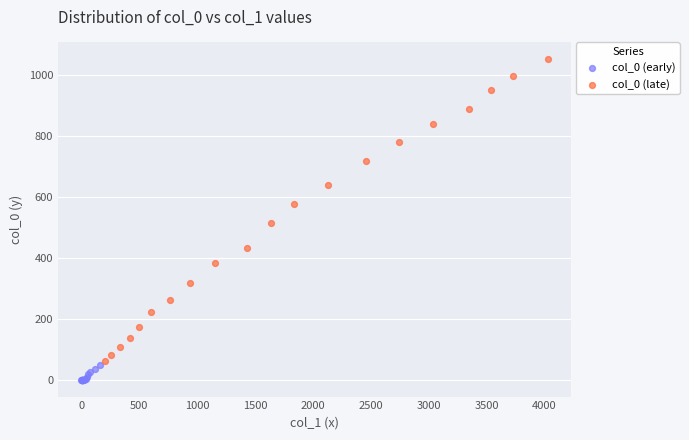

Which series reaches the maximum Y coordinate?

col_0 (late)